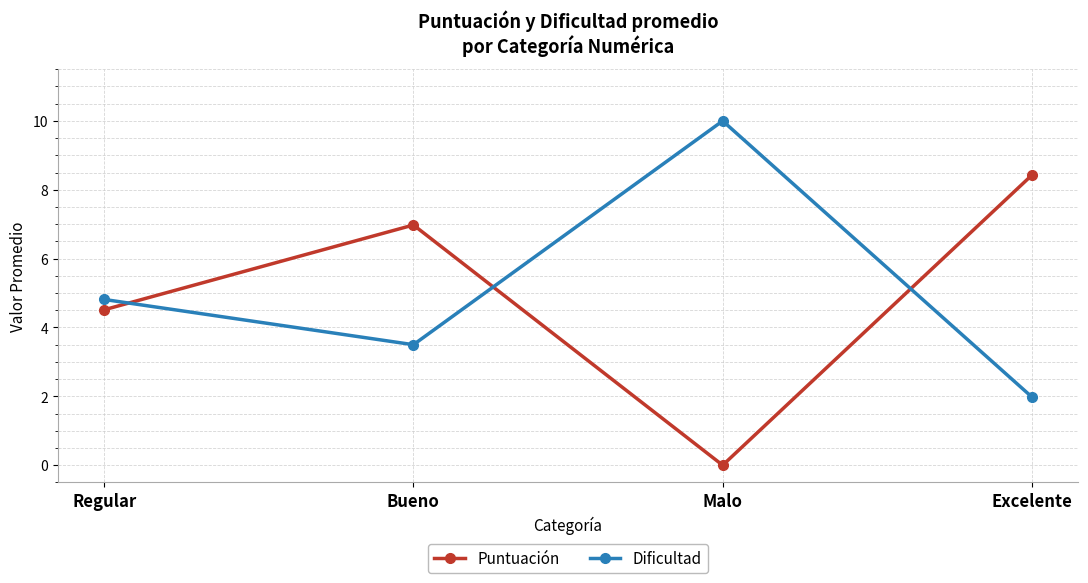

Which series changed the most between Regular and Bueno?

Puntuación